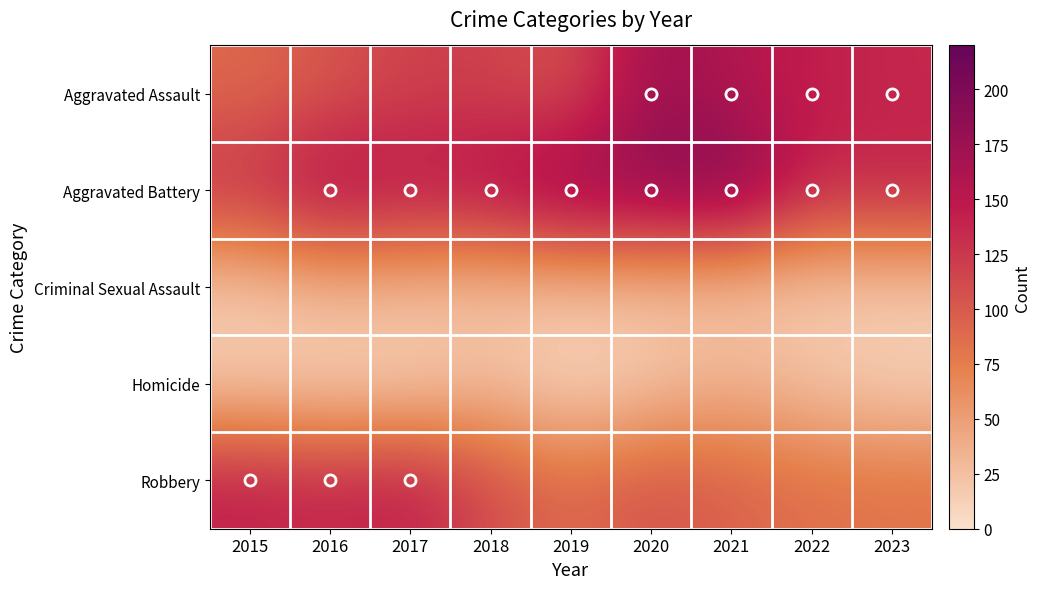

Which label corresponds to the largest value in the chart?

2021